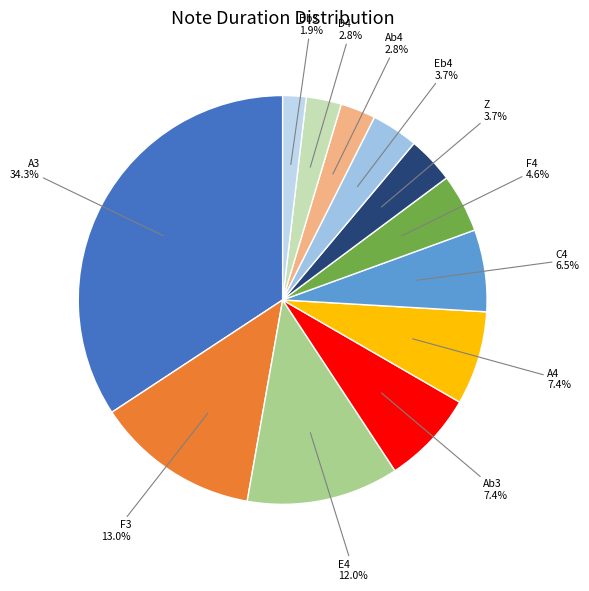

How many segments does this pie chart have?

12